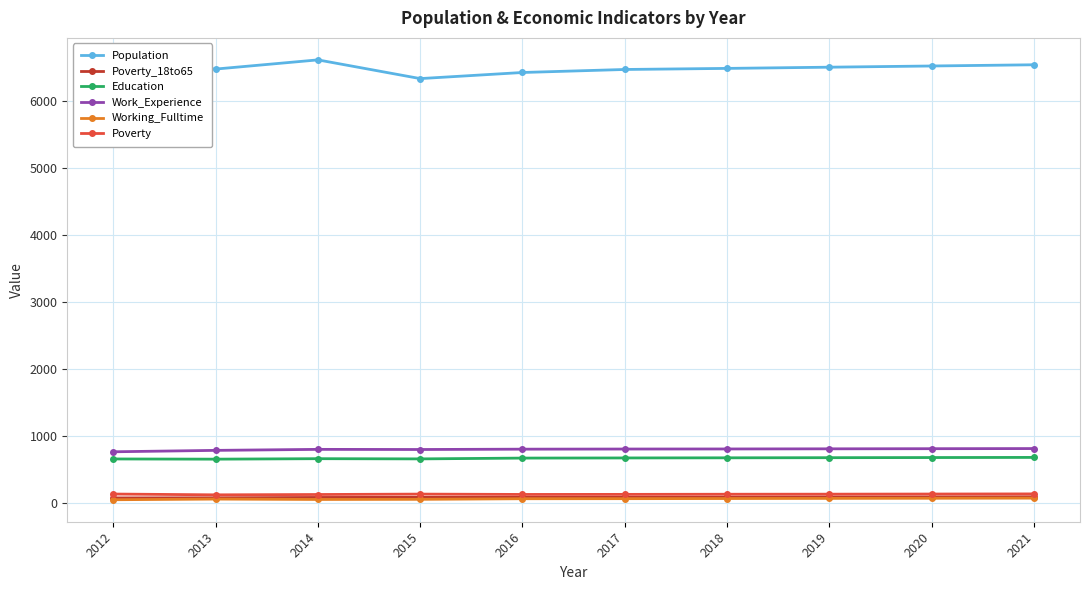

What is the minimum value for Population?

6330